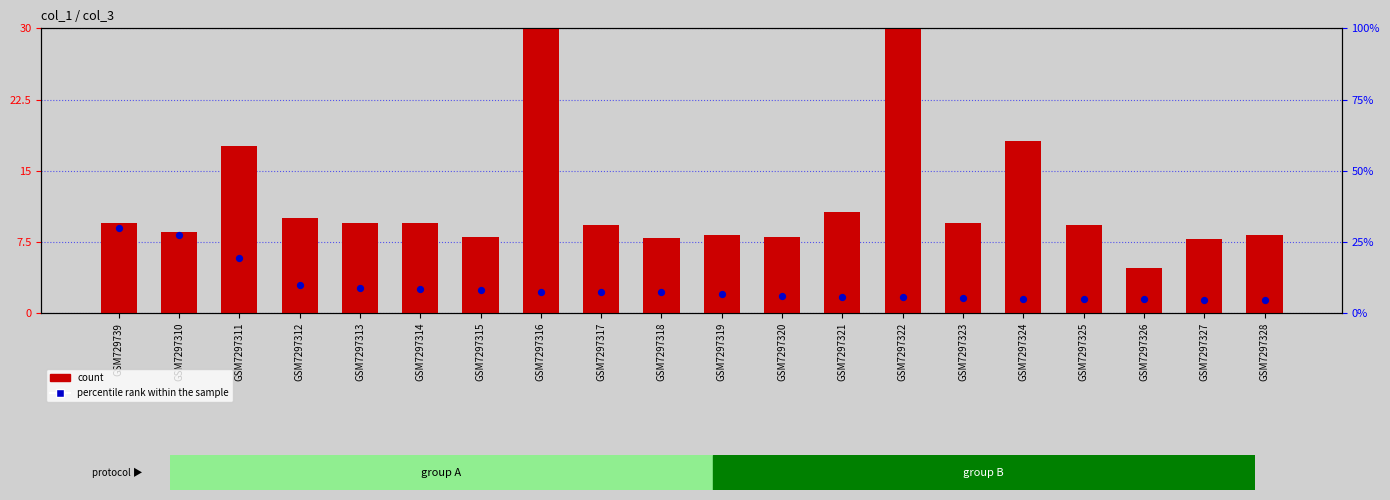

Which series has the largest total across all categories?

count